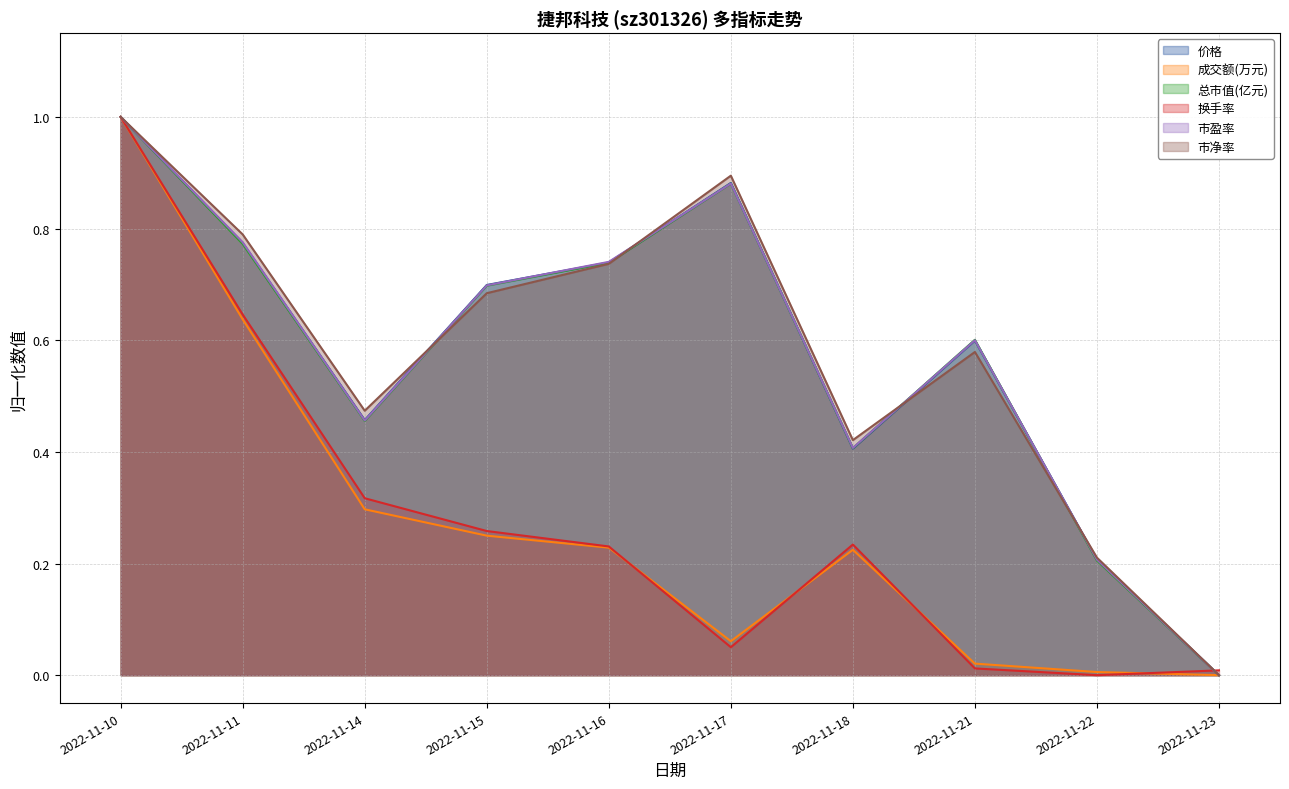

Is it true that 价格 equals 0.1 at 2022-11-22?

False